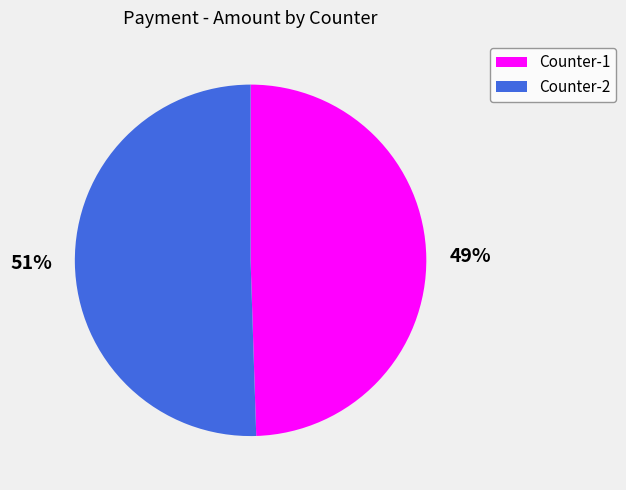

To the nearest percent, what percentage of the pie is Counter-2?

51%